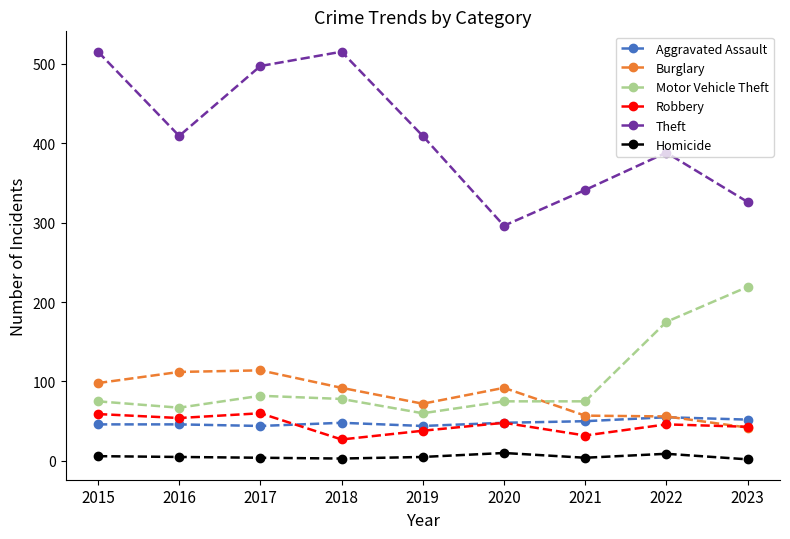

True or false: Motor Vehicle Theft and Homicide intersect in this chart.

False